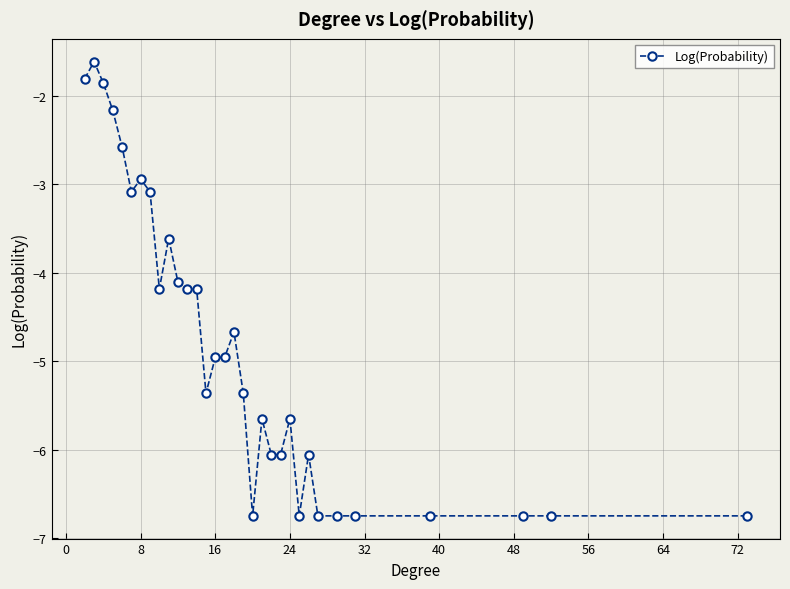

What is the difference between the maximum and minimum values?

5.1